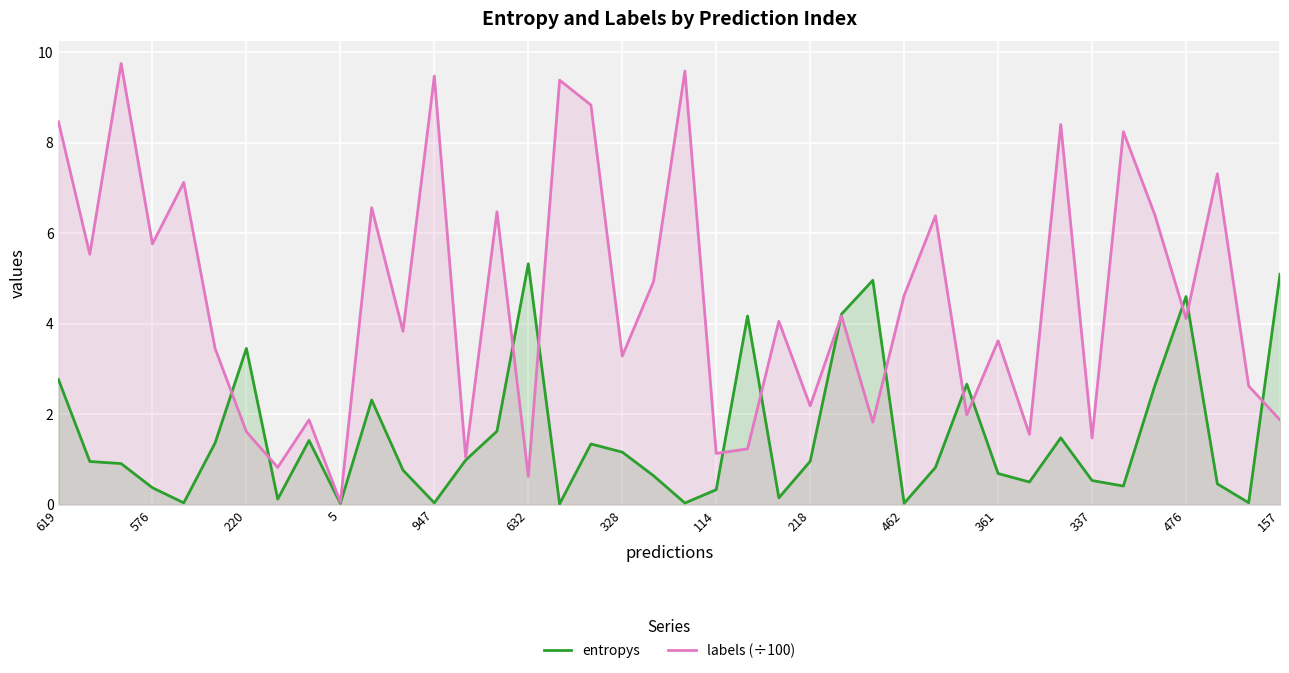

What is the approximate value of labels (÷100) at 632?

0.6